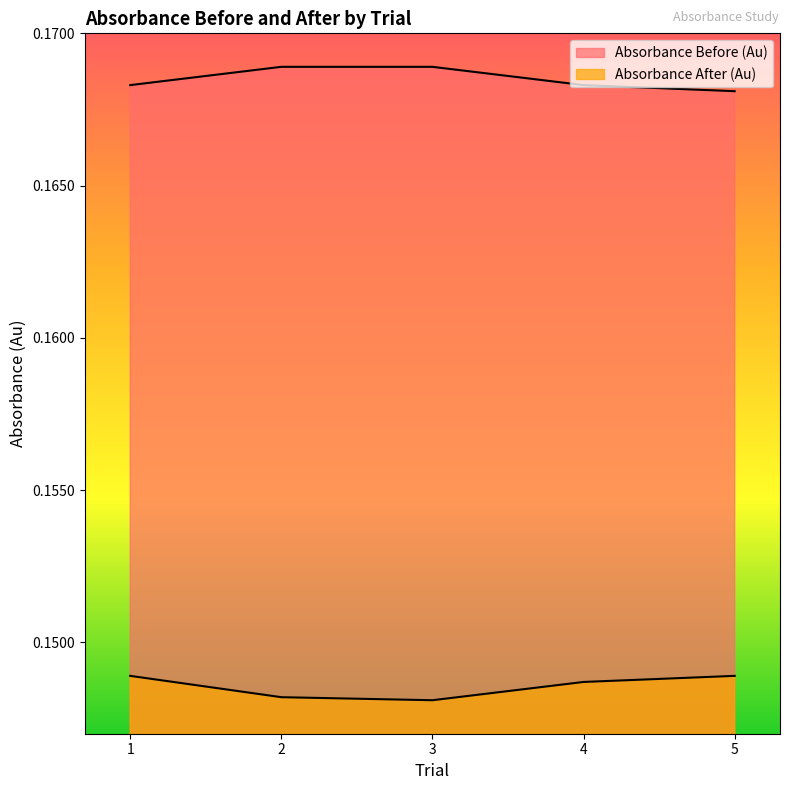

List the labels in order of Absorbance Before (Au) value, smallest first.

5, 1, 4, 2, 3